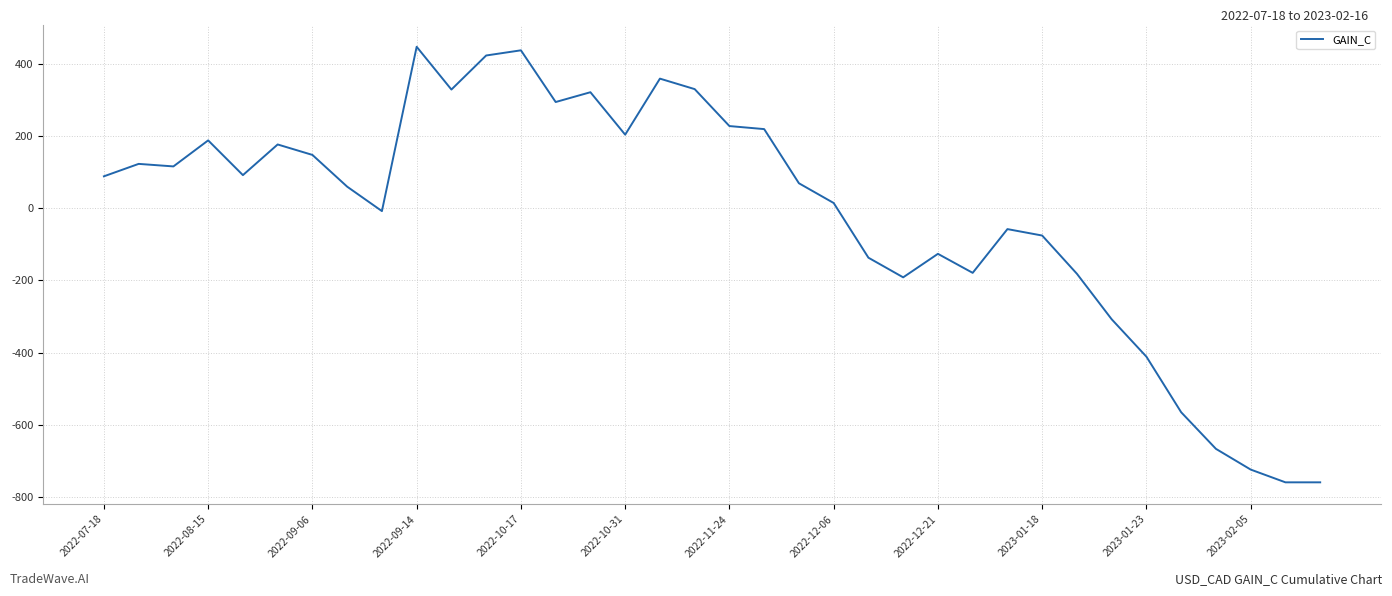

What is the maximum value shown in the chart?

446.3